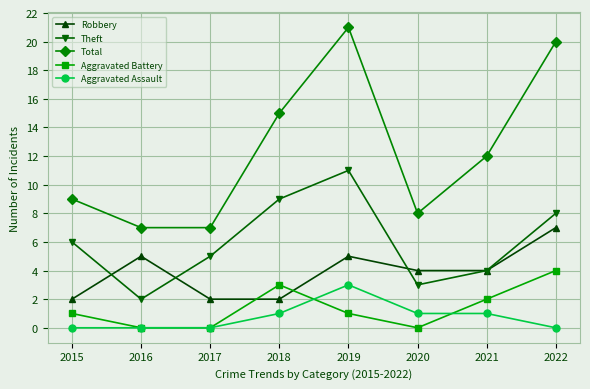

True or false: Aggravated Battery and Robbery cross at least once.

True